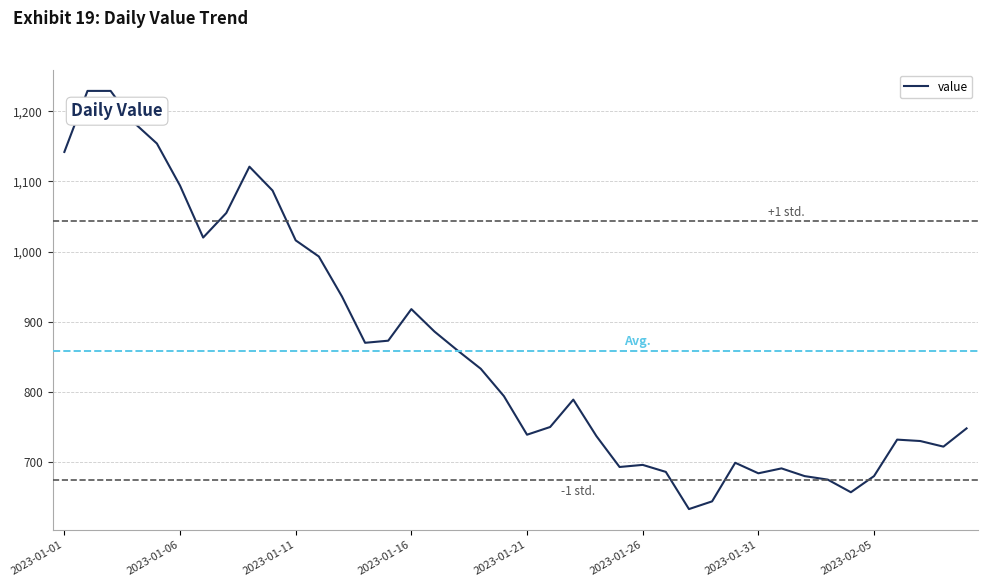

What is the difference between the maximum and minimum values?

596